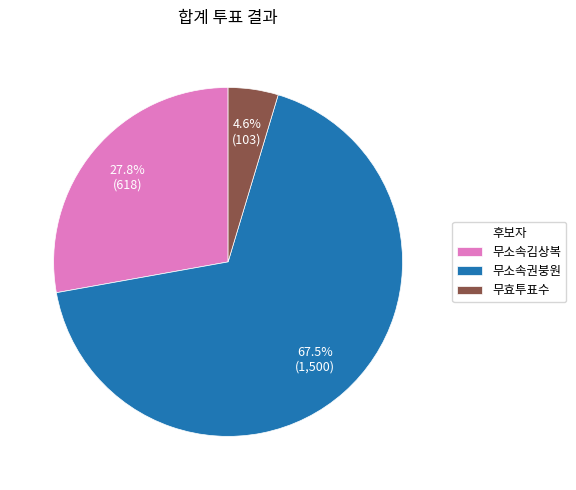

What portion of the pie excludes 무소속김상복?

72.2%